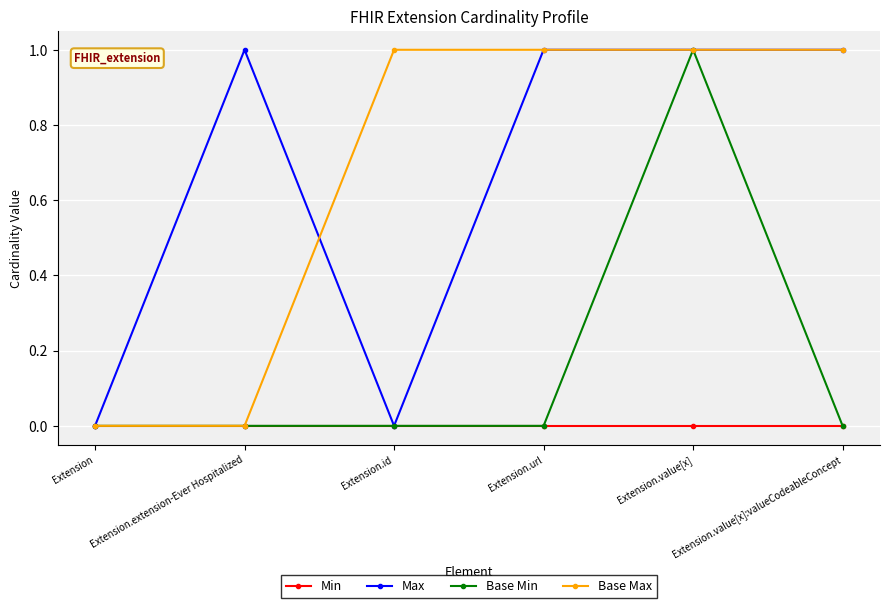

True or false: Base Max has a value of -1 at Extension.

False